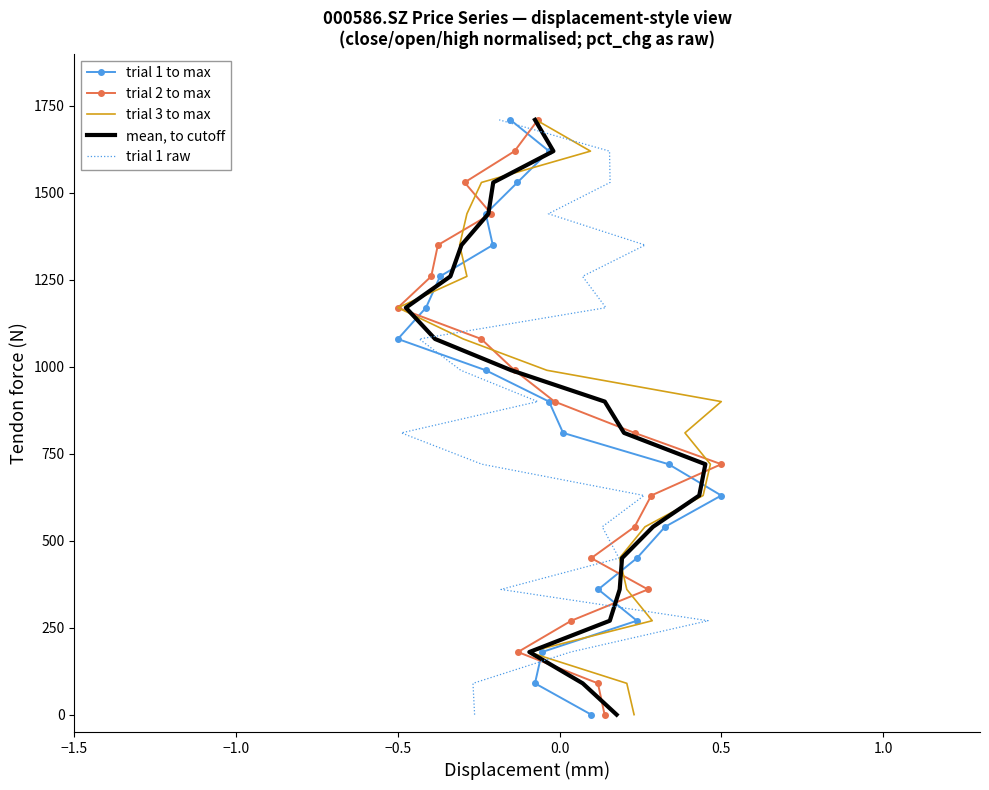

What position from the right is 0.5?

16